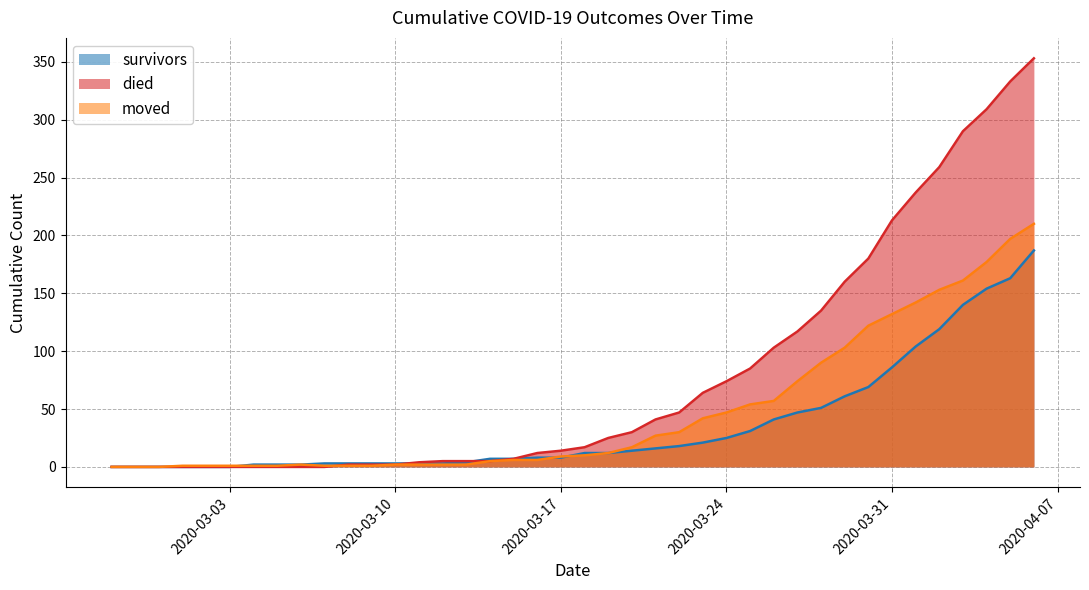

What is the label of the 37th point from the left?

2020-04-03